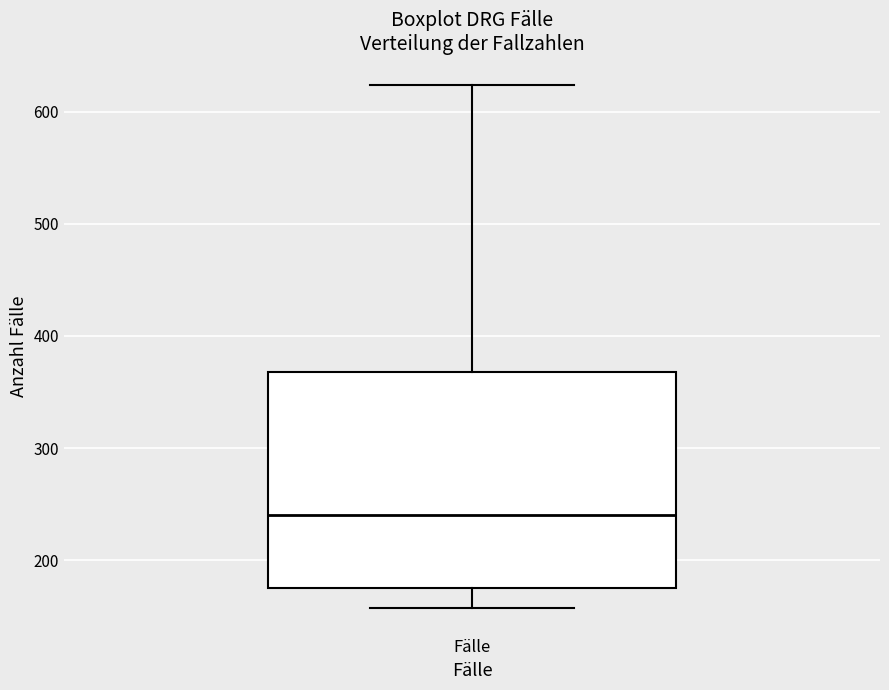

Read this box plot against the y-axis: the position of the median line, the range covered by the box, and the ends of both whiskers. The values are not printed on the chart, so give them approximately, as read against the axis.

median 240, box 180 to 370, whiskers 160 to 620